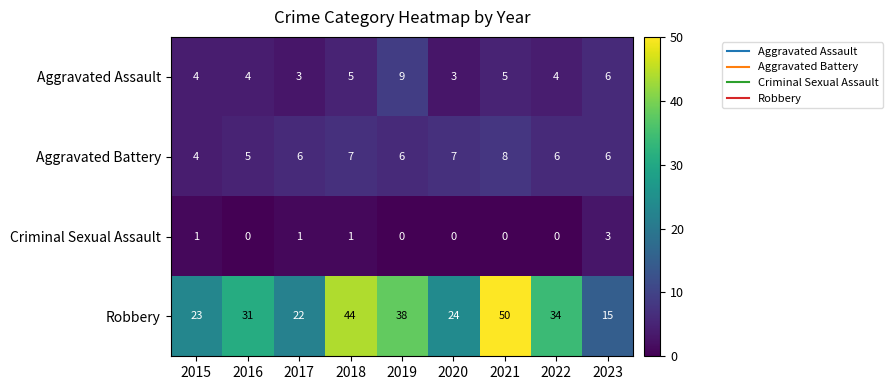

What is the total value across all series at 2016?

40